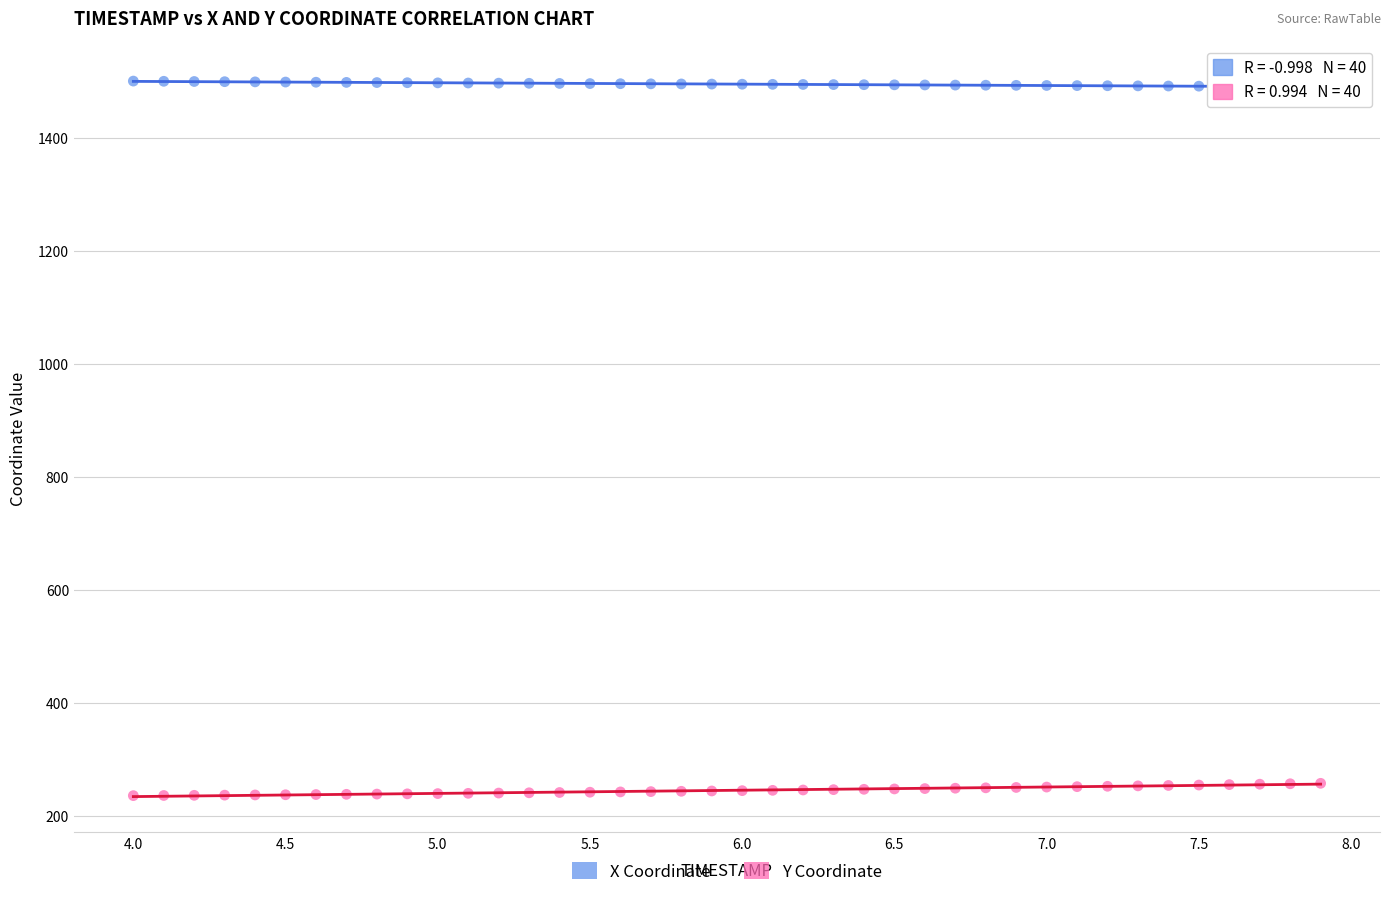

Which series reaches the minimum Y coordinate?

Y Coordinate